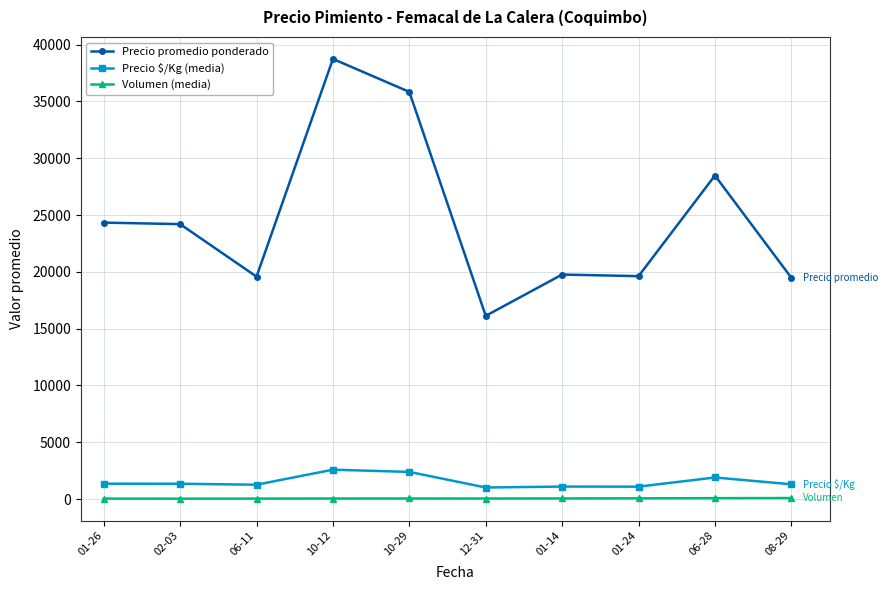

Does the chart display data point markers on the line(s)?

Yes